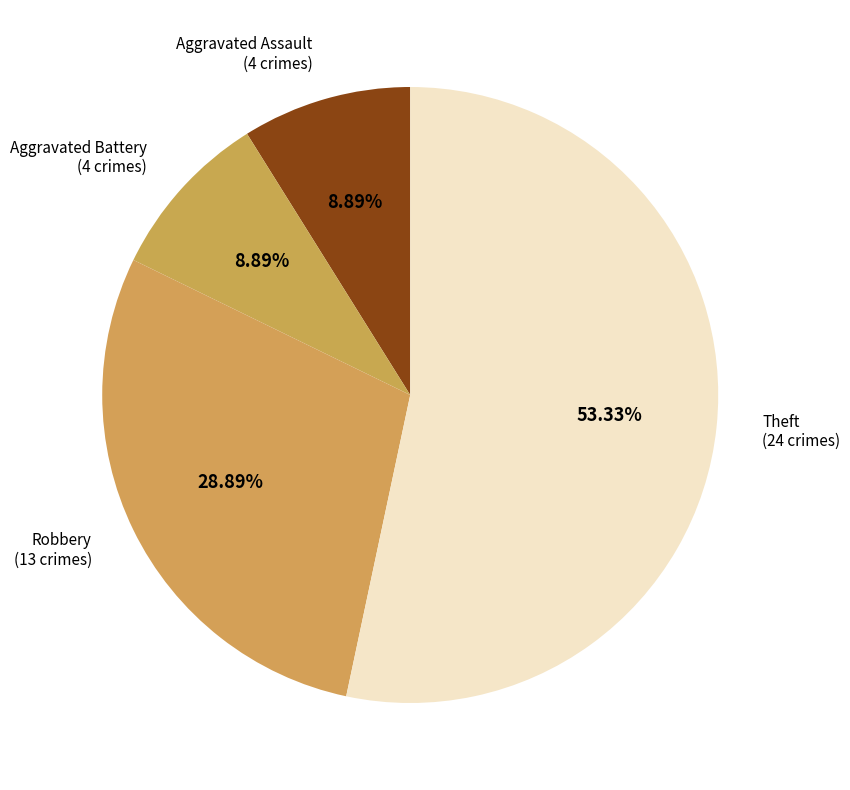

The Robbery slice represents 29% of the pie. True or false?

True